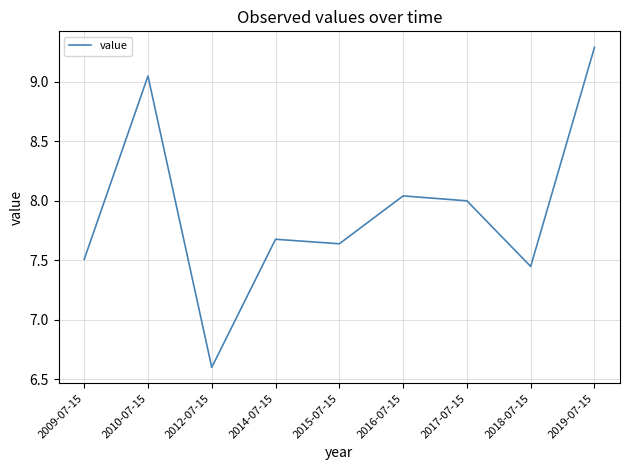

Is this an area chart (filled region under the line)?

No